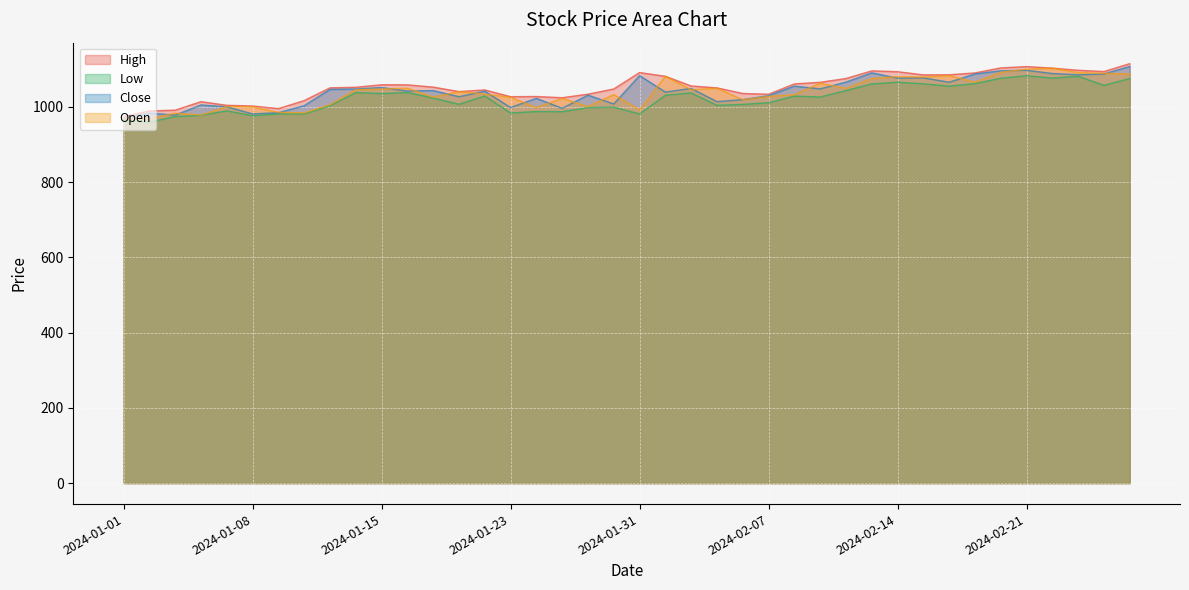

How many series are shown in this chart?

4